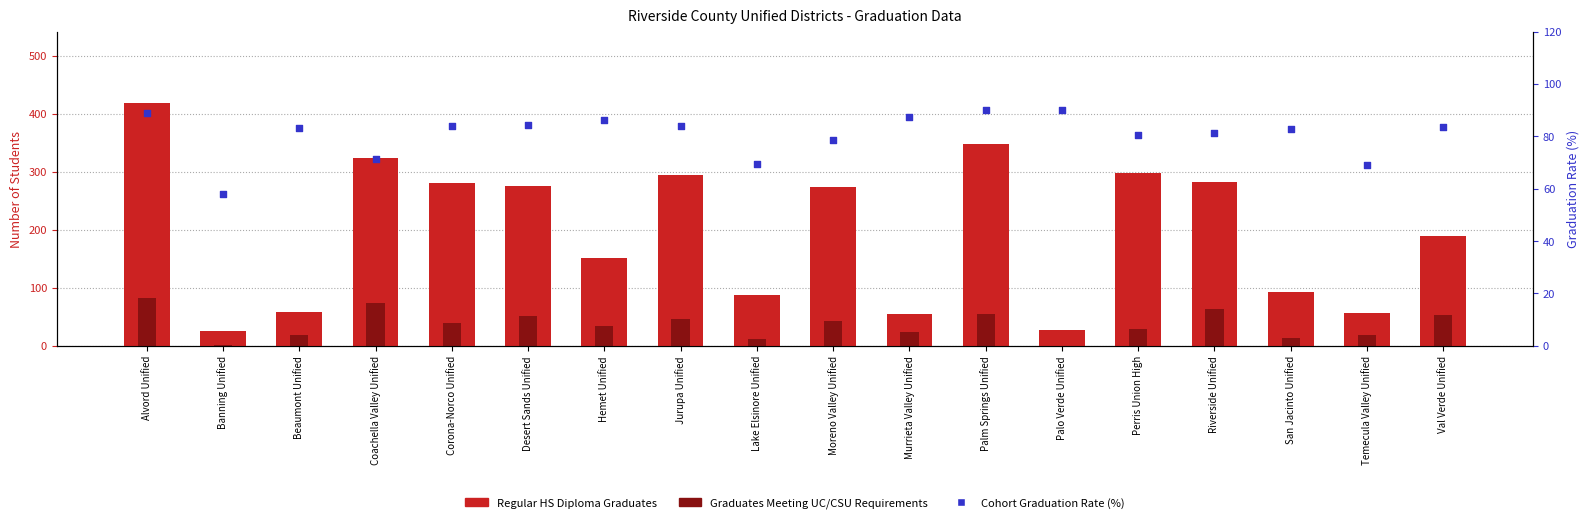

At how many categories does at least one series exceed 158?

10